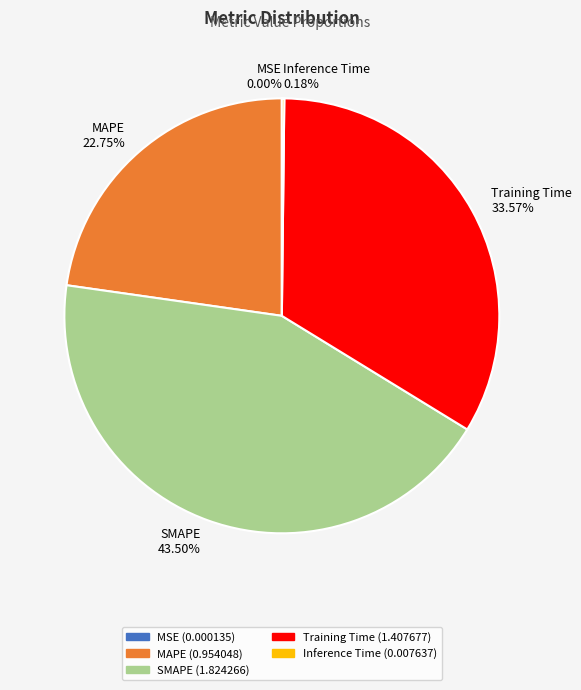

Which category has the biggest portion of the pie?

SMAPE